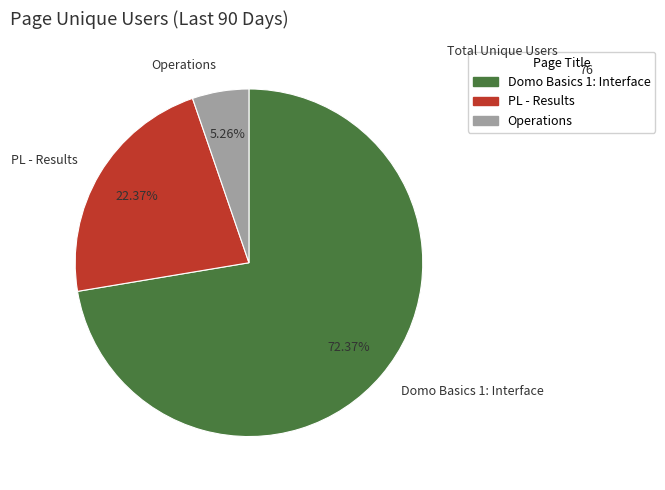

To the nearest percent, what is the difference between the largest and smallest slice percentages?

67%